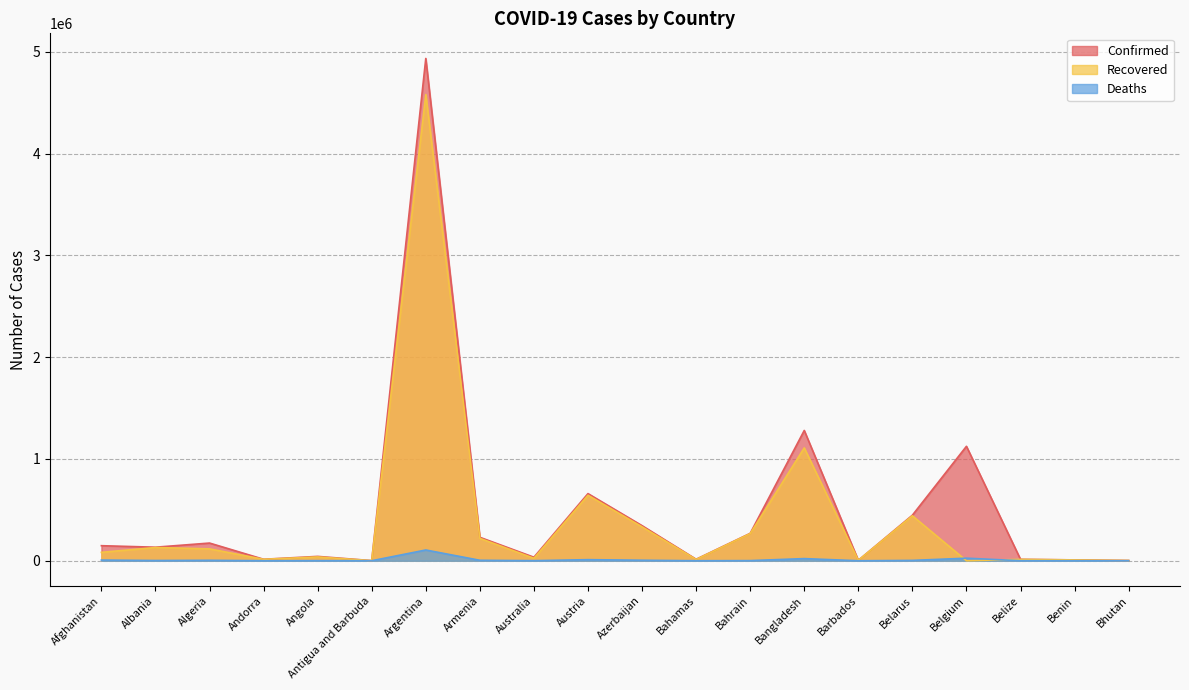

What is the difference between the maximum and second lowest values in the Recovered series?

4579897